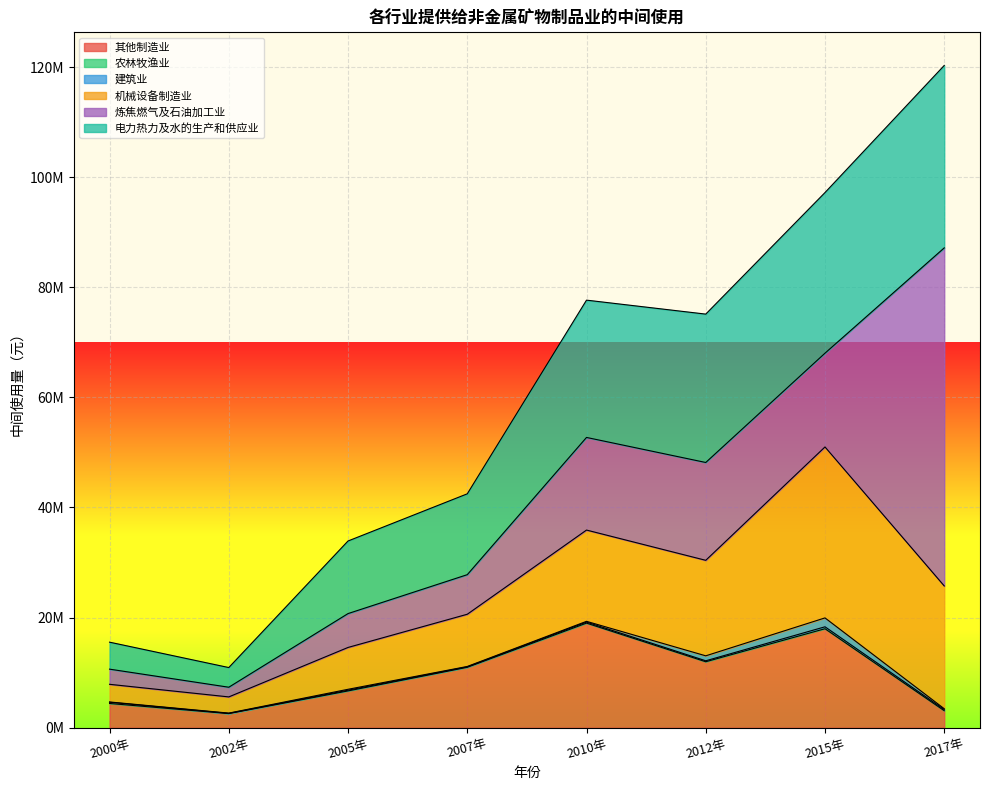

What is the sum of the 农林牧渔业 values at 2005年 and 2007年?

220146.4